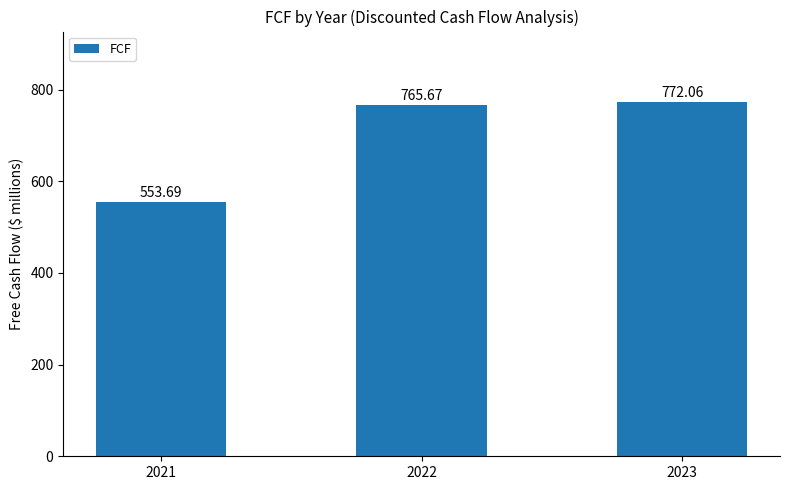

List the labels in order of value, smallest first.

2021, 2022, 2023